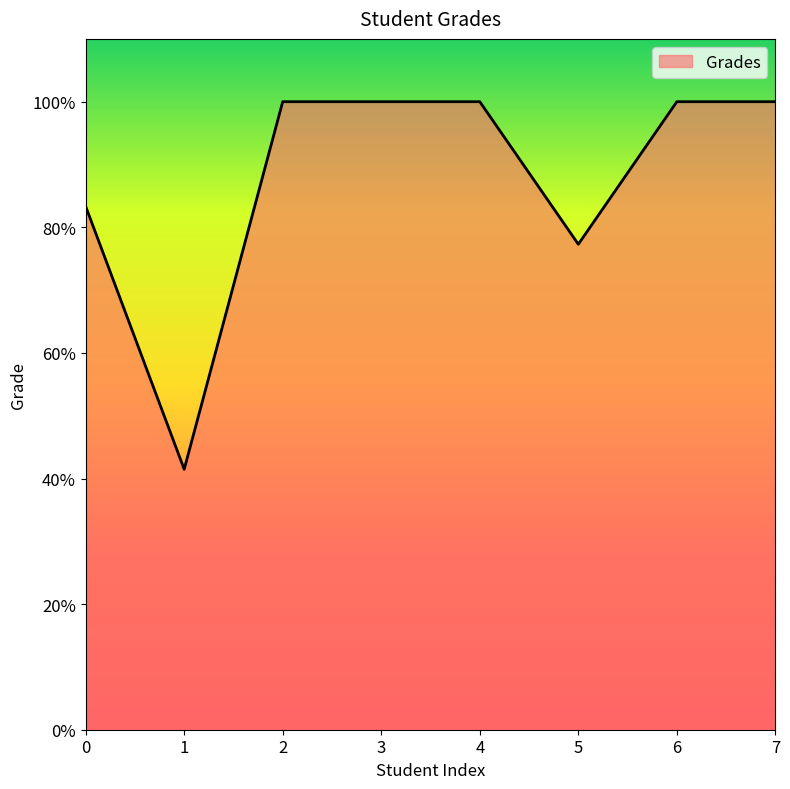

Reading left to right, transcribe all the data shown in this chart.

0=83.3	1=41.5	2=100.0	3=100.0	4=100.0	5=77.3	6=100.0	7=100.0